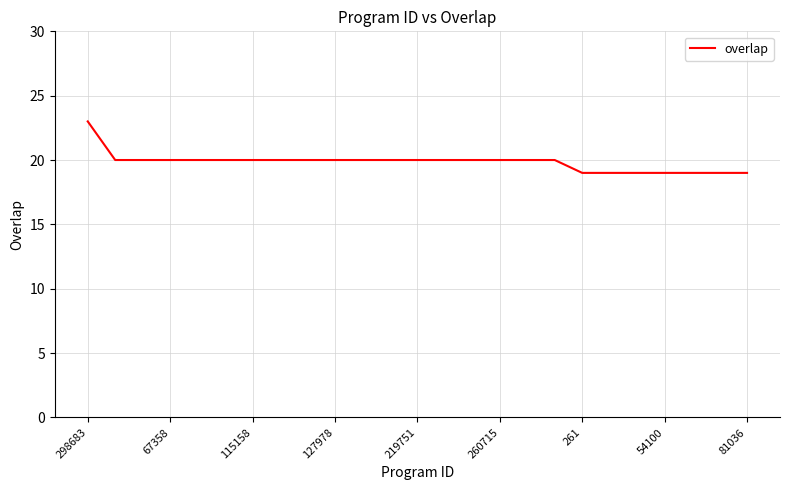

What is the smallest value displayed?

19